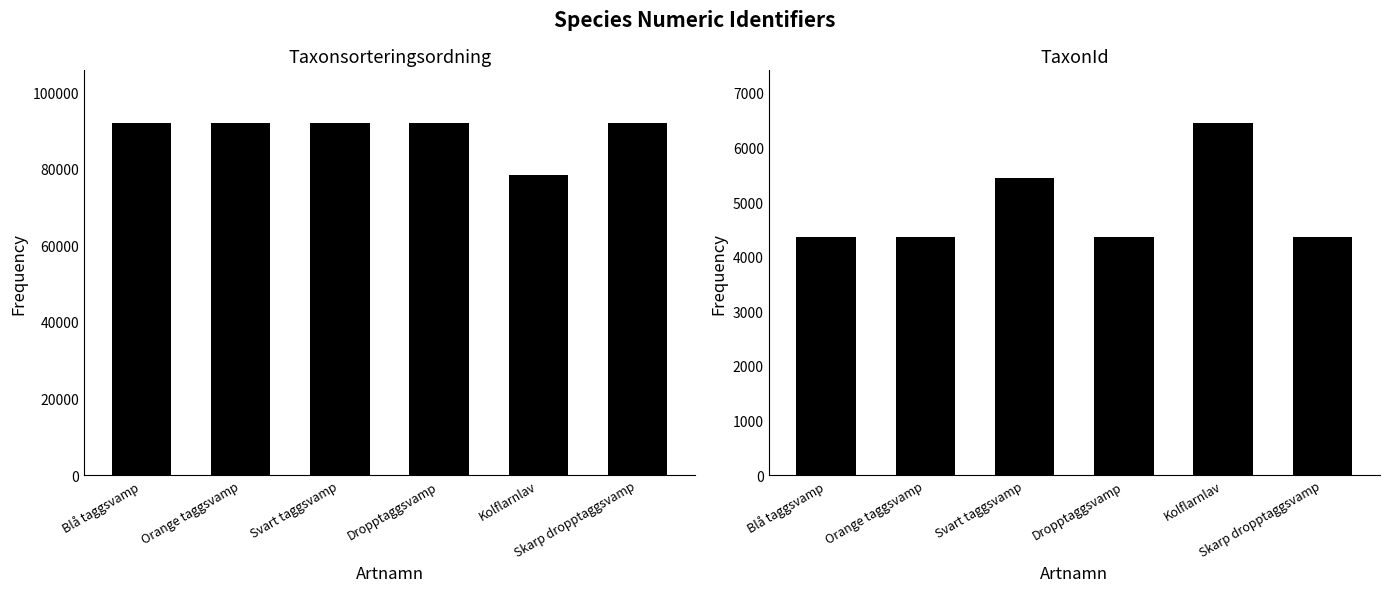

What is the label of the 3rd bar from the right?

Dropptaggsvamp